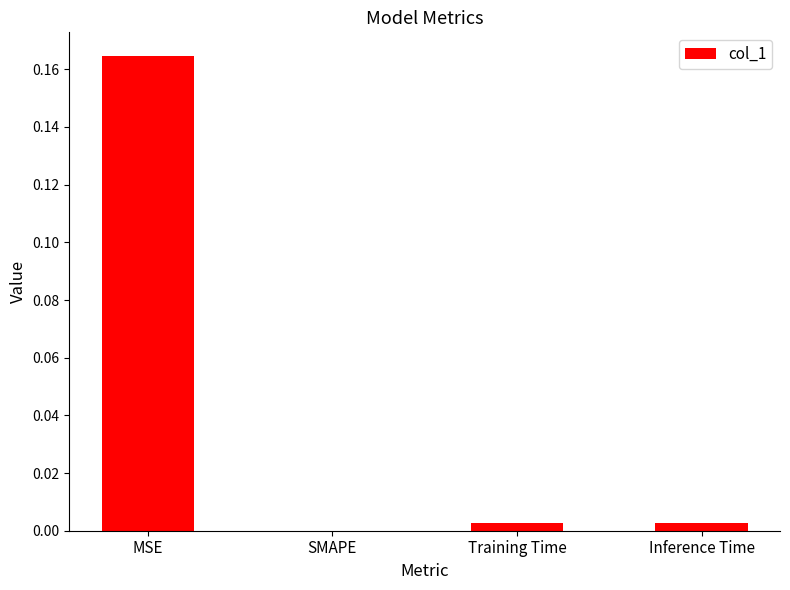

Which category has the highest value across all series?

MSE